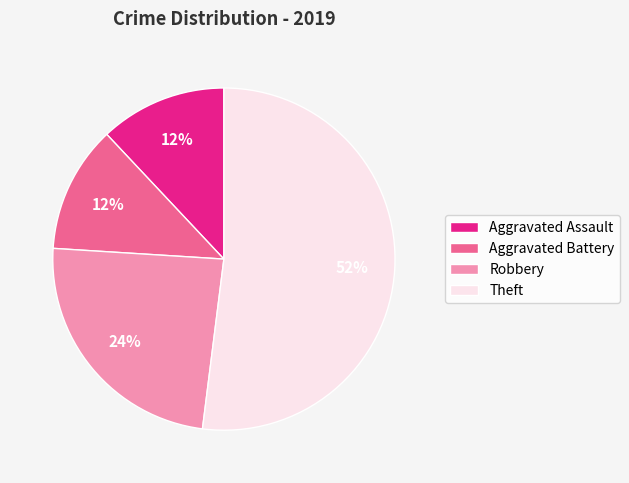

True or false: Theft accounts for 62% of the total.

False